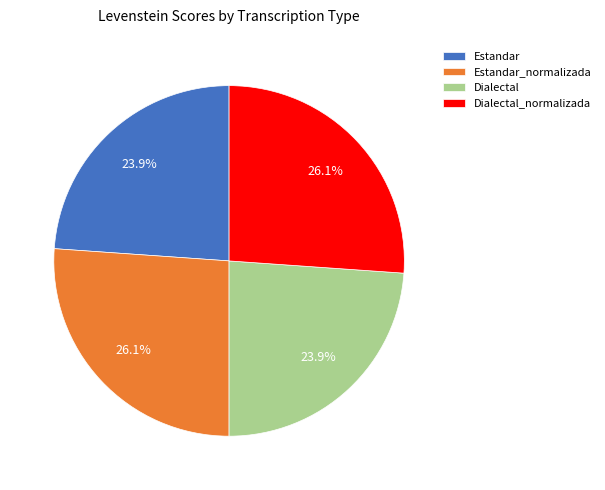

To the nearest percent, what percentage of the pie is Dialectal_normalizada?

26%